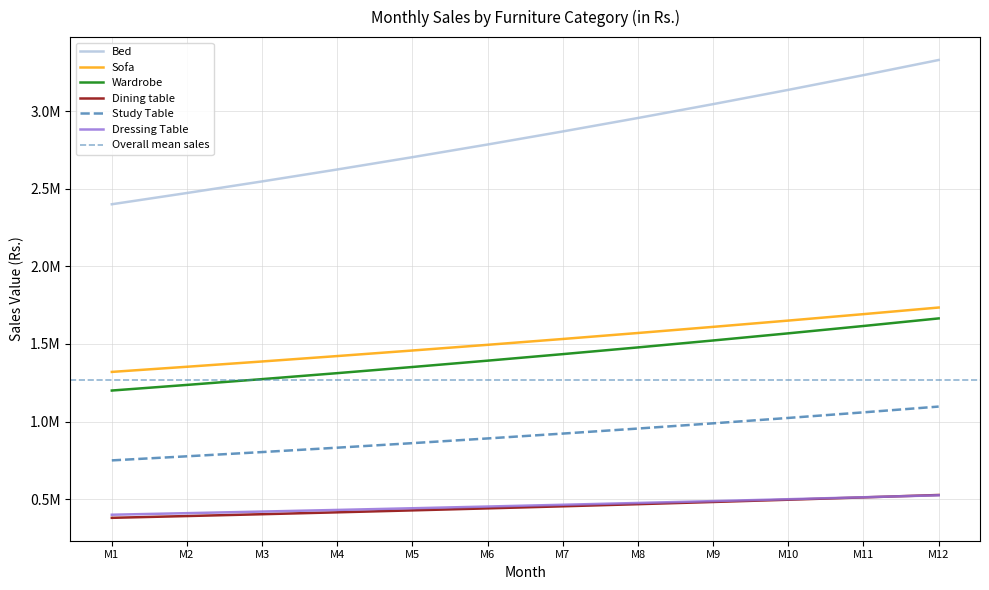

How many lines are shown in the chart?

6